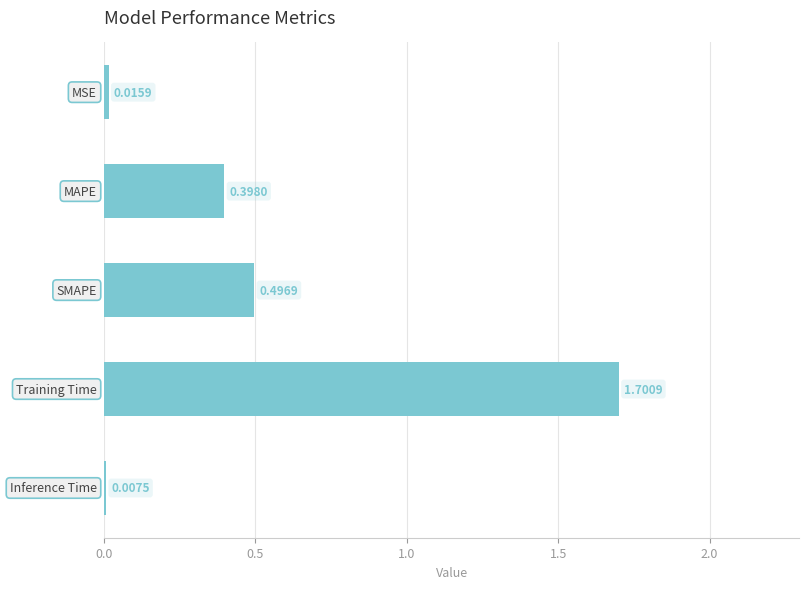

What is the sum of all values?

2.6